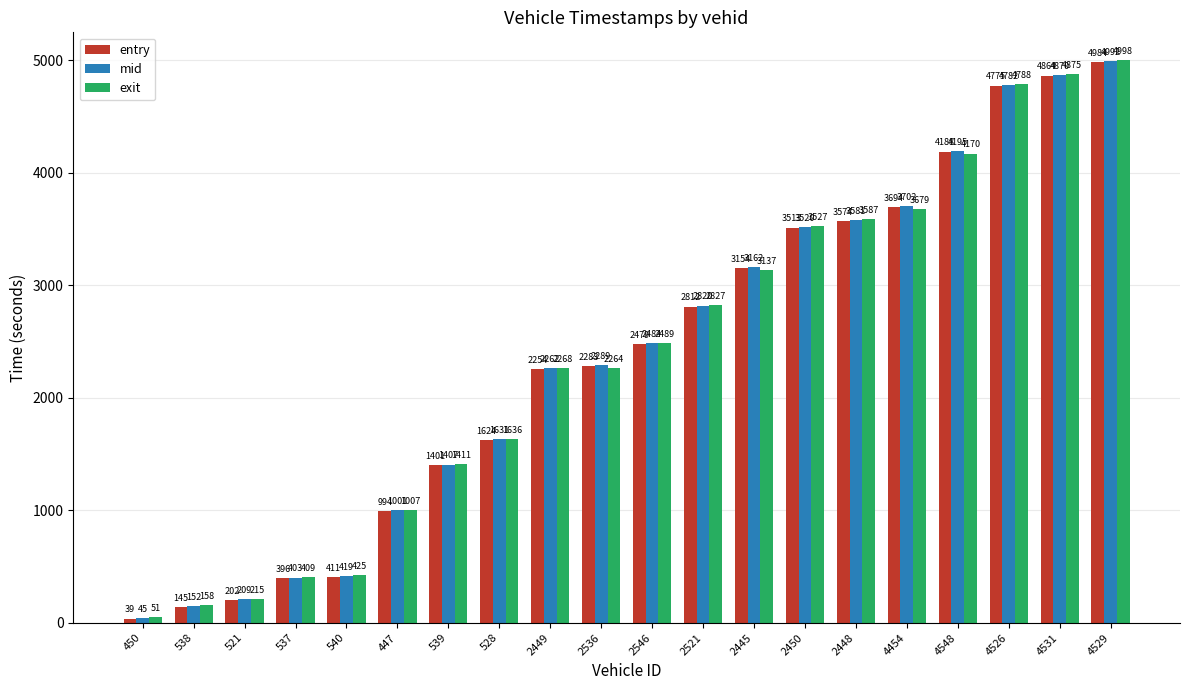

What is the label of the 2nd bar from the left?

538